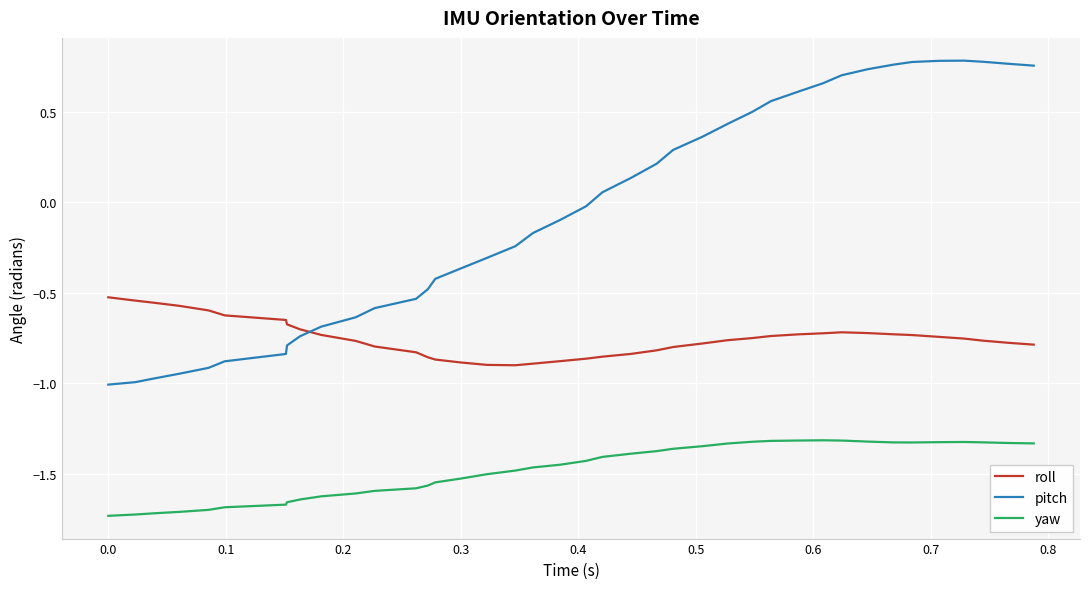

What is the difference between the maximum and minimum values in the pitch series?

1.8